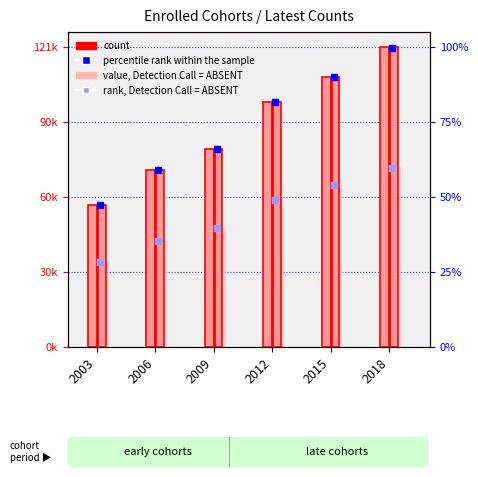

Is the value of value, Detection Call = ABSENT at 2006 greater than the value of rank, Detection Call = ABSENT at 2015?

No